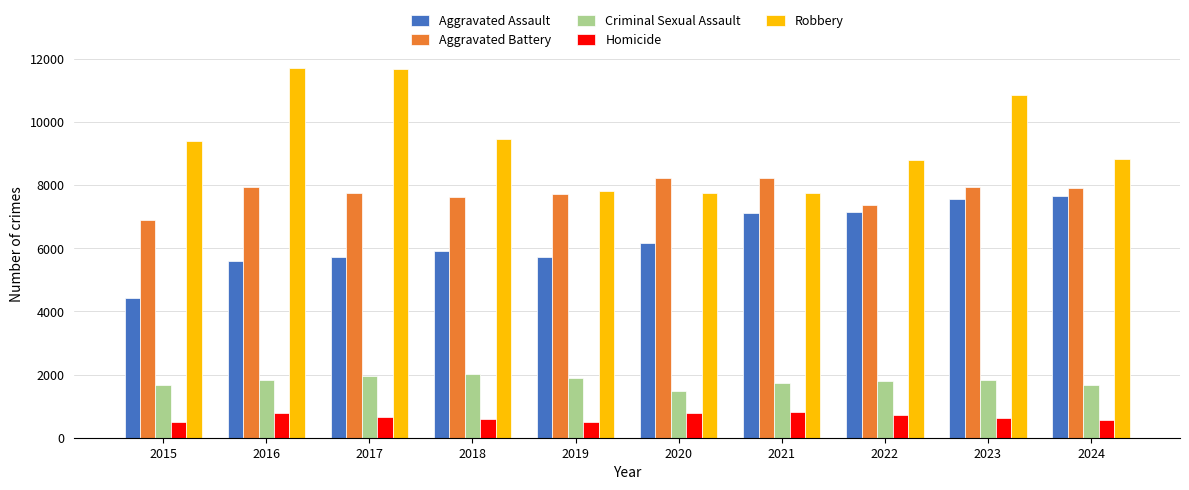

What is the average value of the Criminal Sexual Assault series?

1785